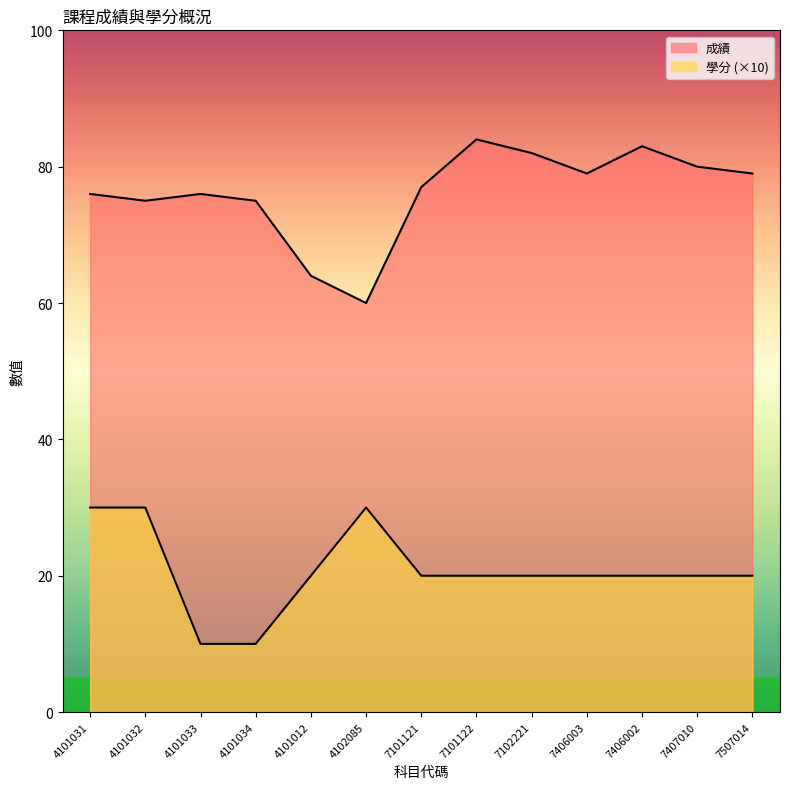

What is the value of the 成績 point at the 4th from the left?

75